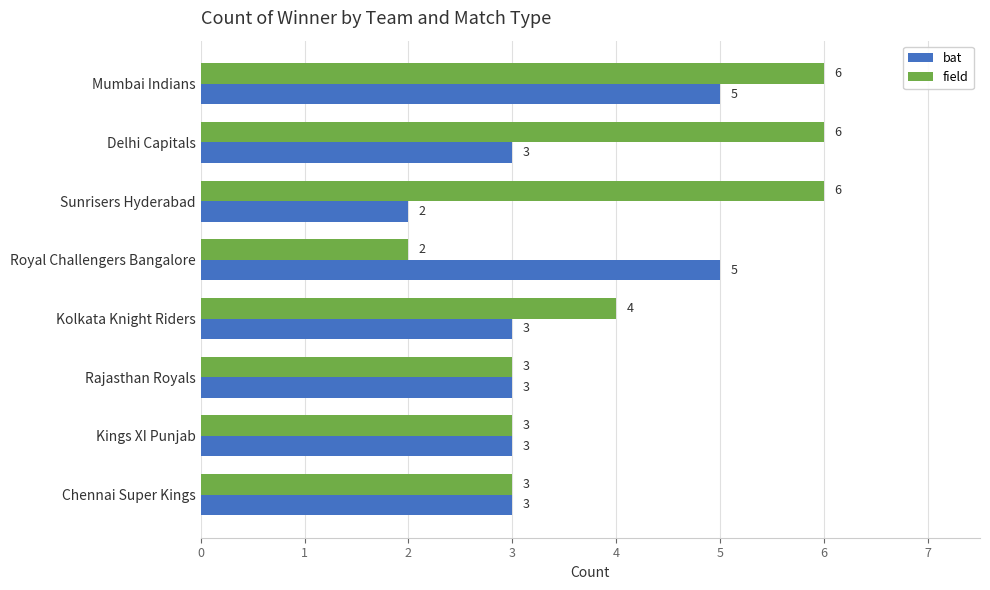

Count the bat values in the range 3 to 5.

7